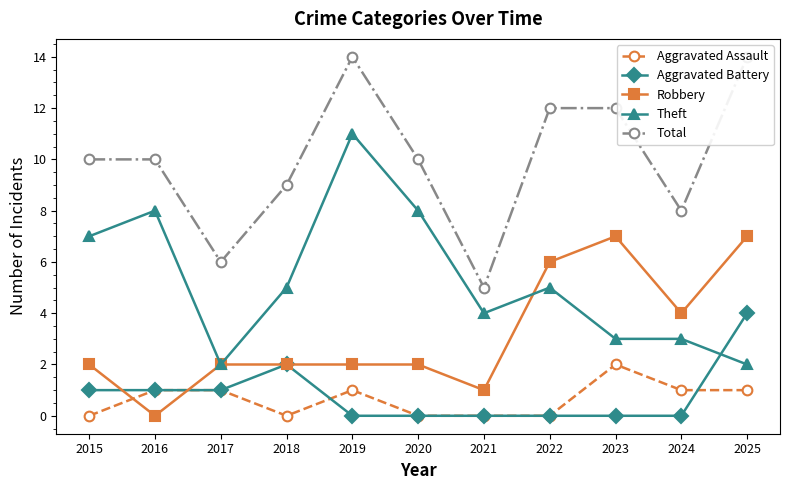

Which has a higher value, 2017 or 2020?

2017